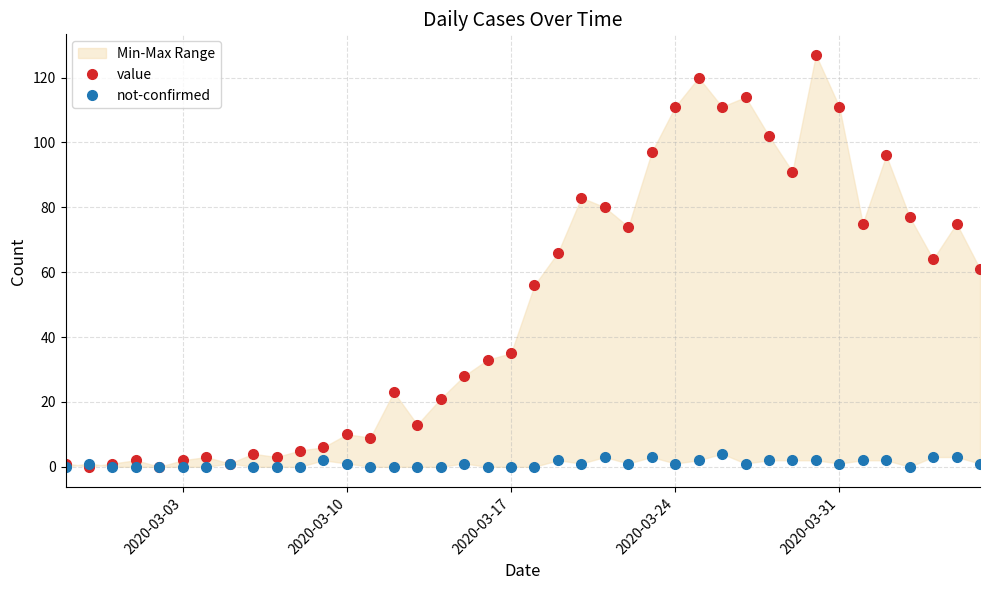

At which label does not-confirmed reach its minimum?

2020-03-03